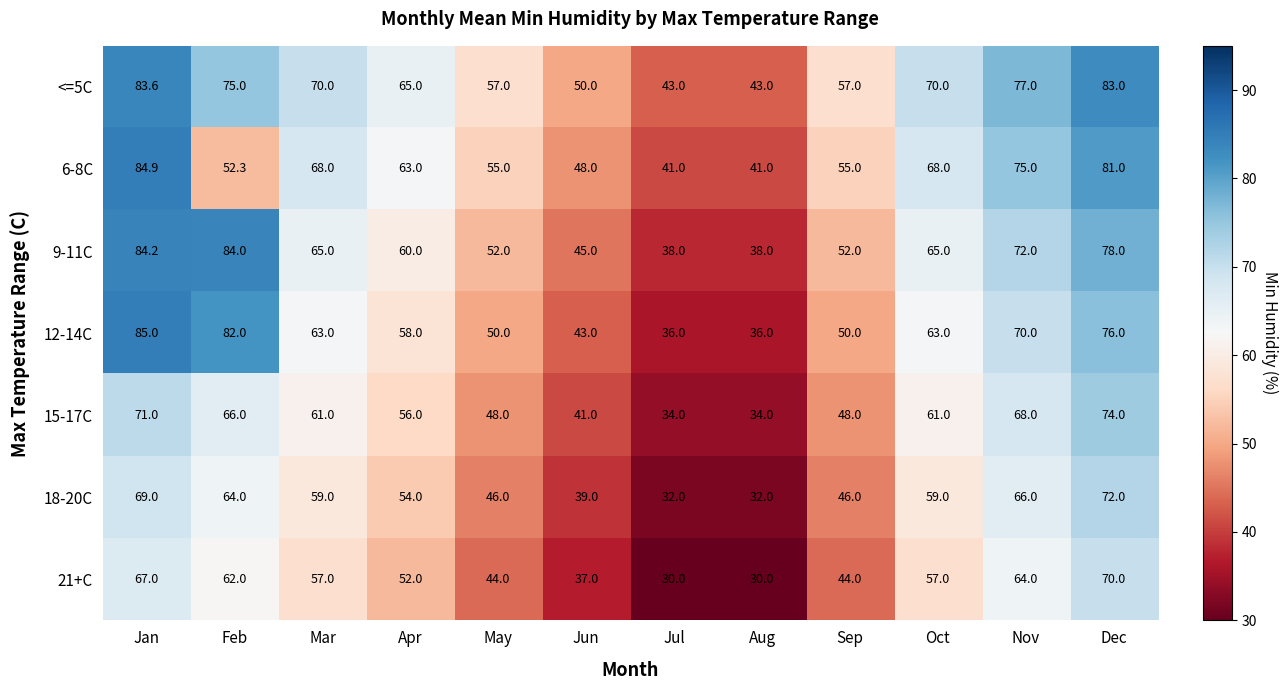

At which category does the chart reach its peak across all series?

Jan